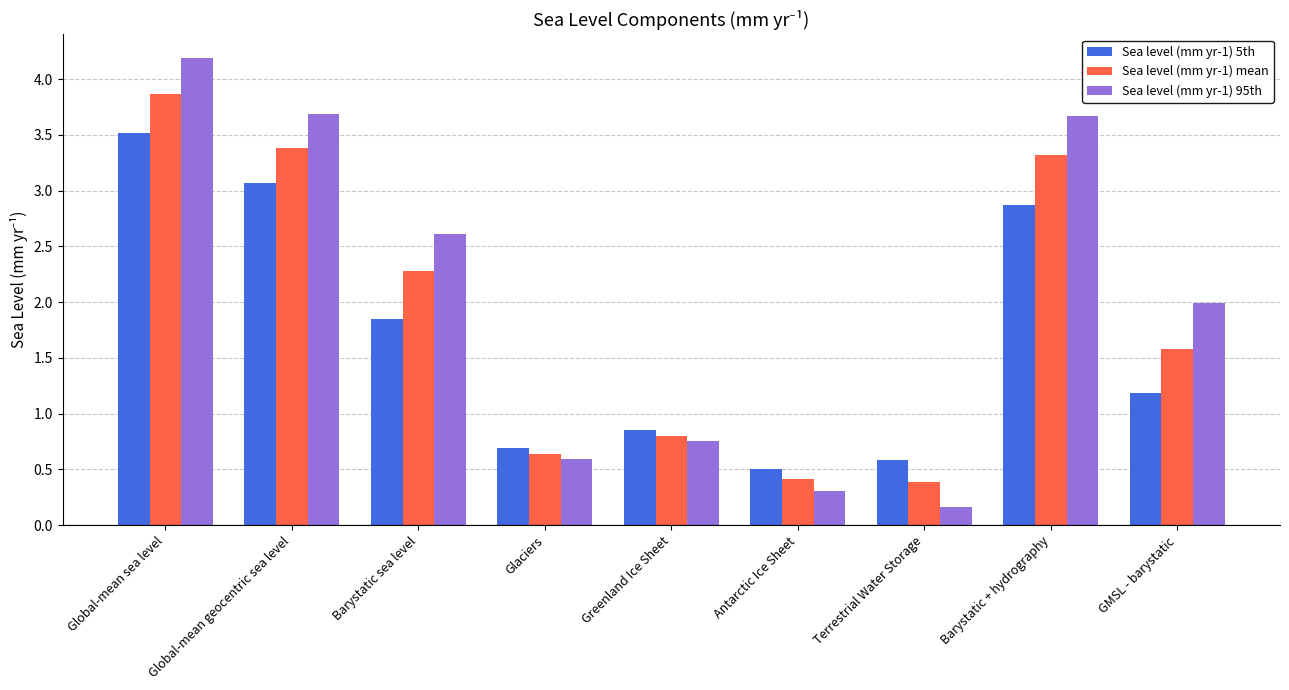

True or false: Sea level (mm yr-1) mean has a value of 0.4 at Antarctic Ice Sheet.

True